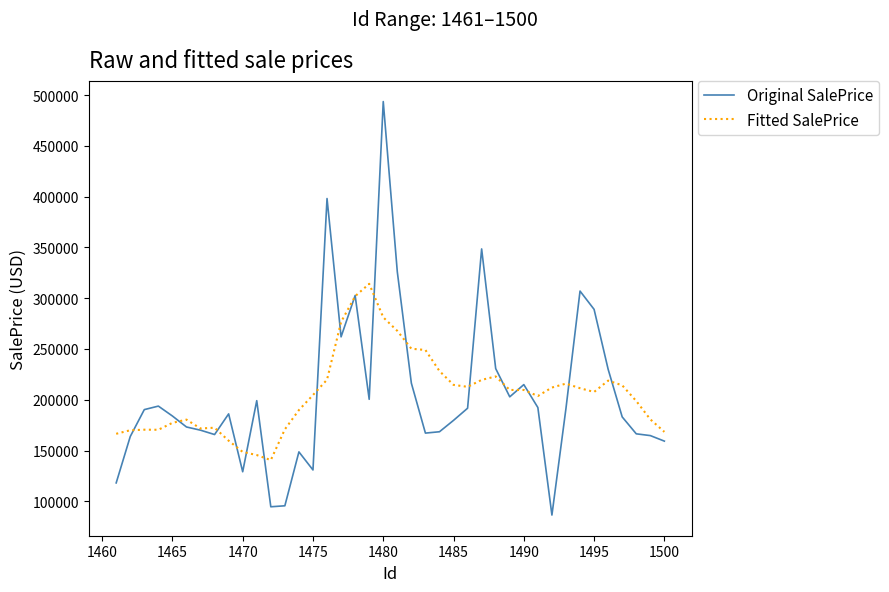

Rank the series by their maximum value, from highest to lowest.

Original SalePrice, Fitted SalePrice